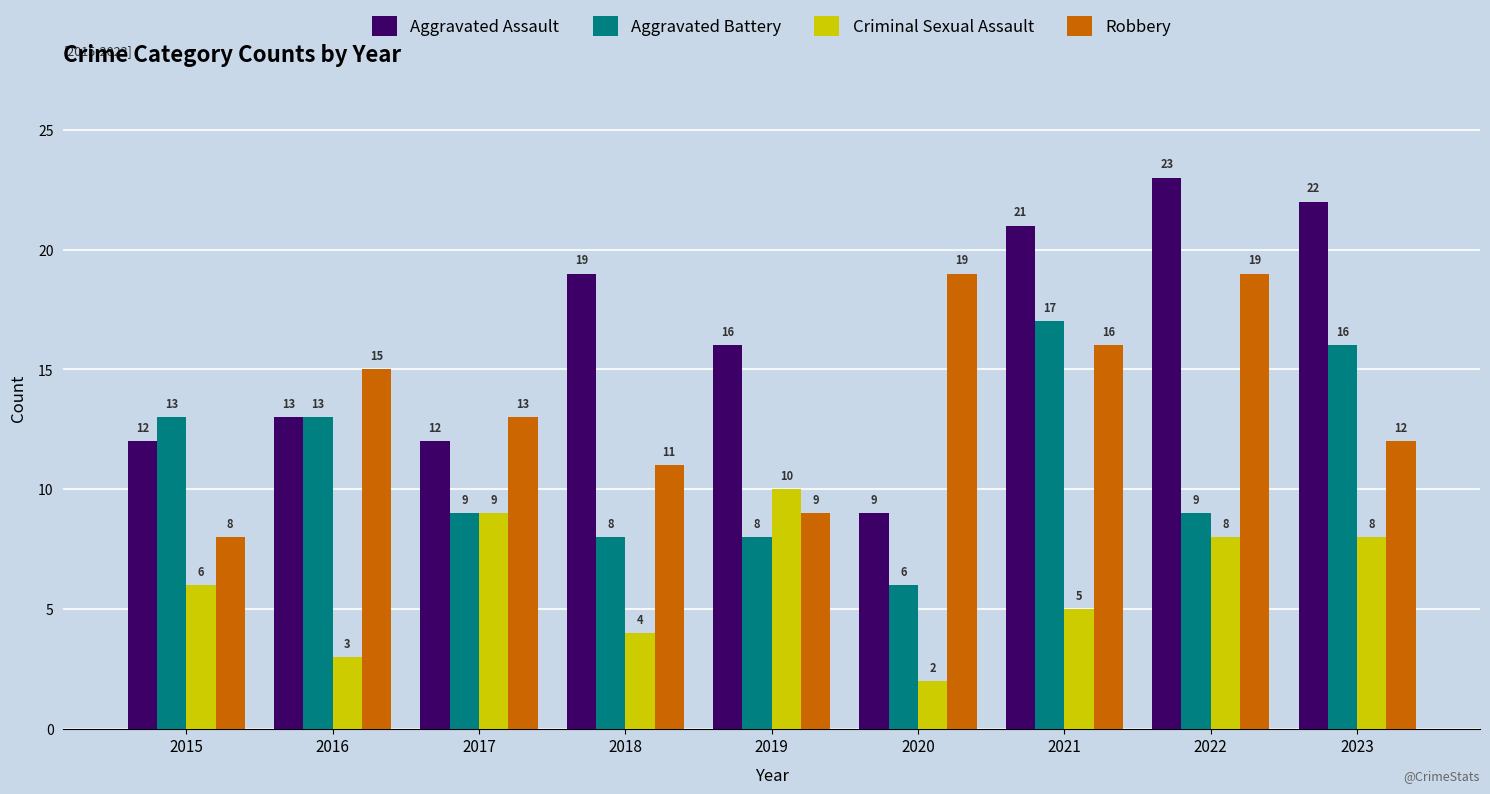

Which category has the lowest value across all series?

2020